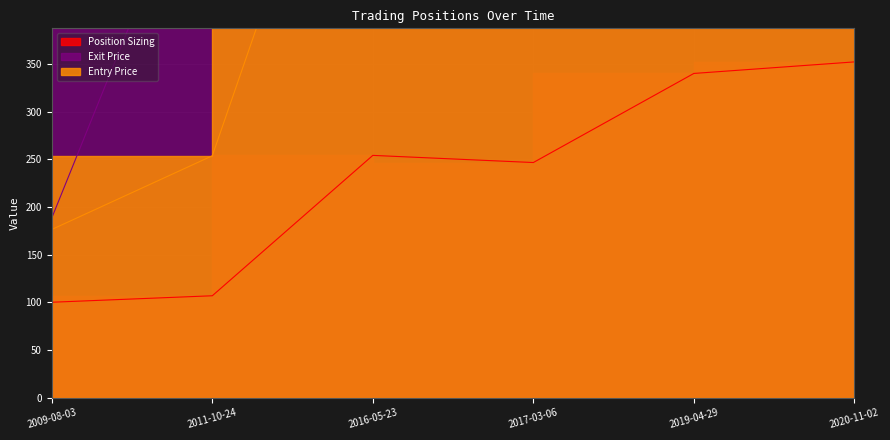

At which category is the sum across all series the highest?

2020-11-02